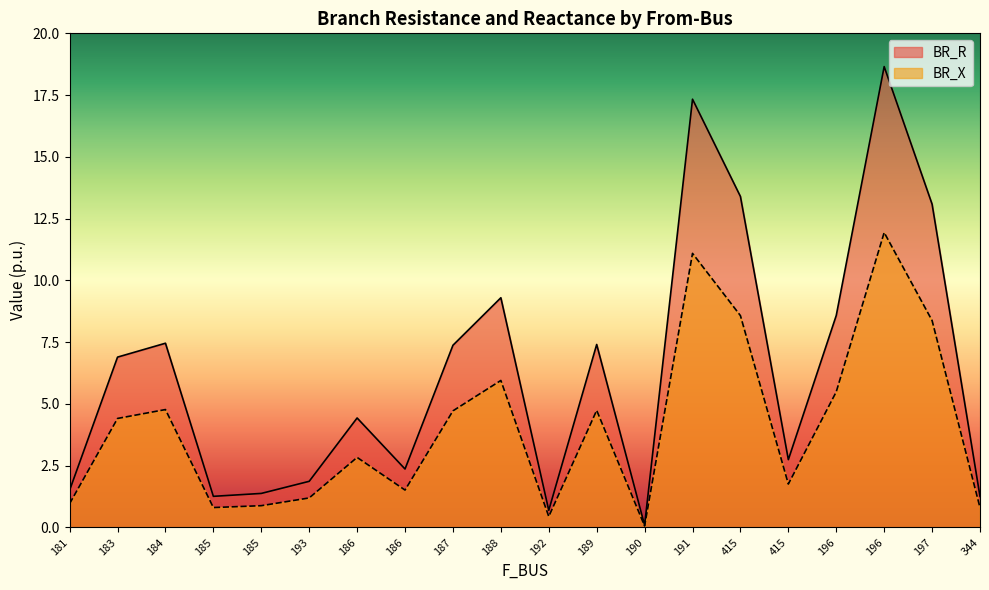

How many lines are shown in the chart?

2